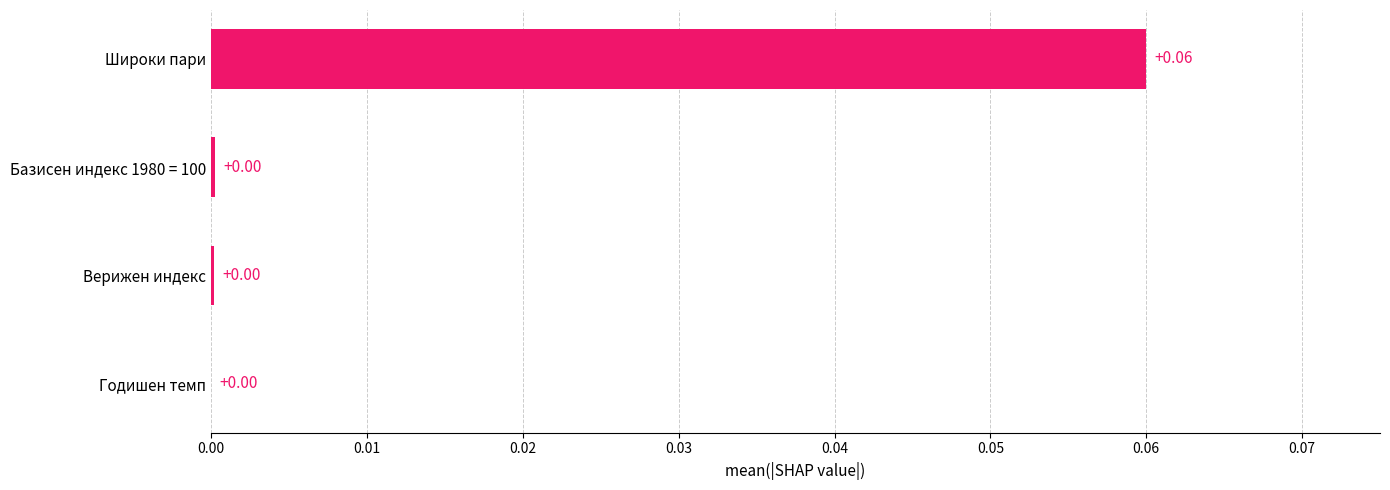

Between Базисен индекс 1980 = 100 and Широки пари, which is larger?

Широки пари